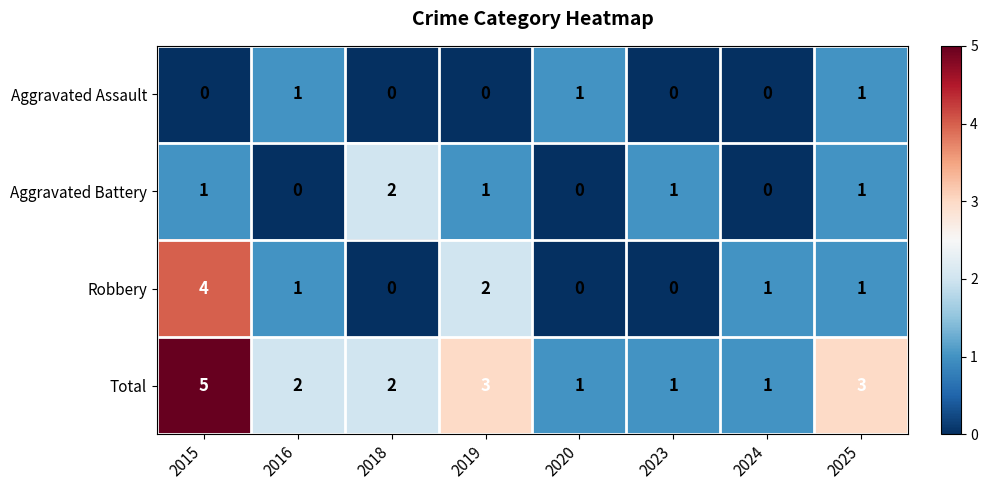

How many Robbery values are between 0 and 2?

7